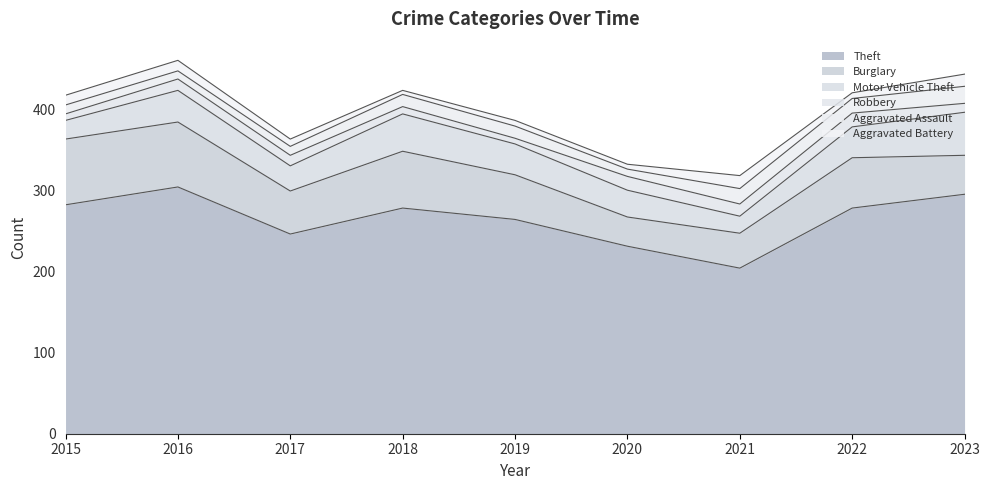

List the labels in order of Burglary value, largest first.

2015, 2016, 2018, 2022, 2019, 2017, 2023, 2021, 2020